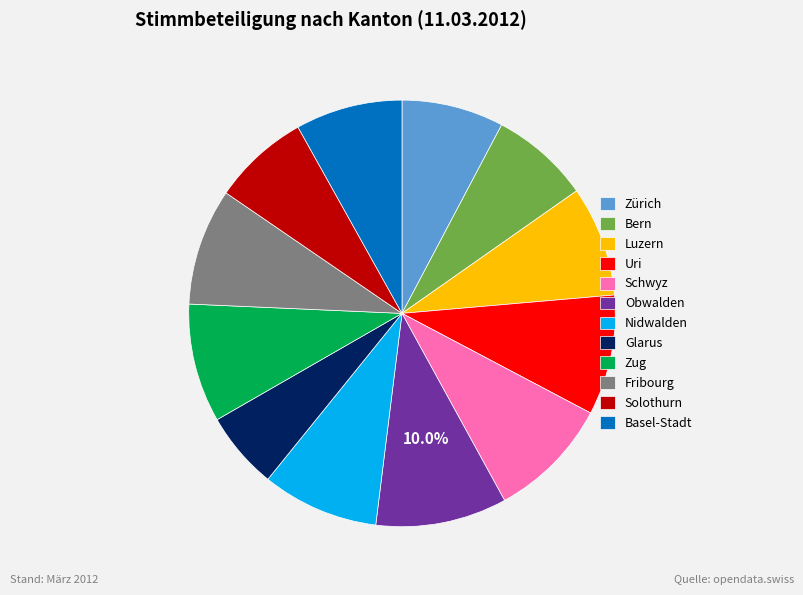

Does any single category account for the majority?

No